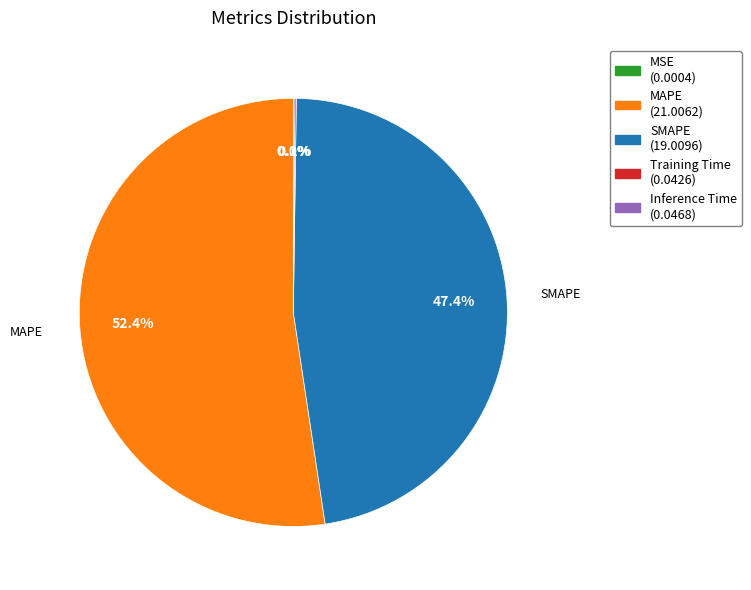

Is there a majority slice in this chart?

Yes